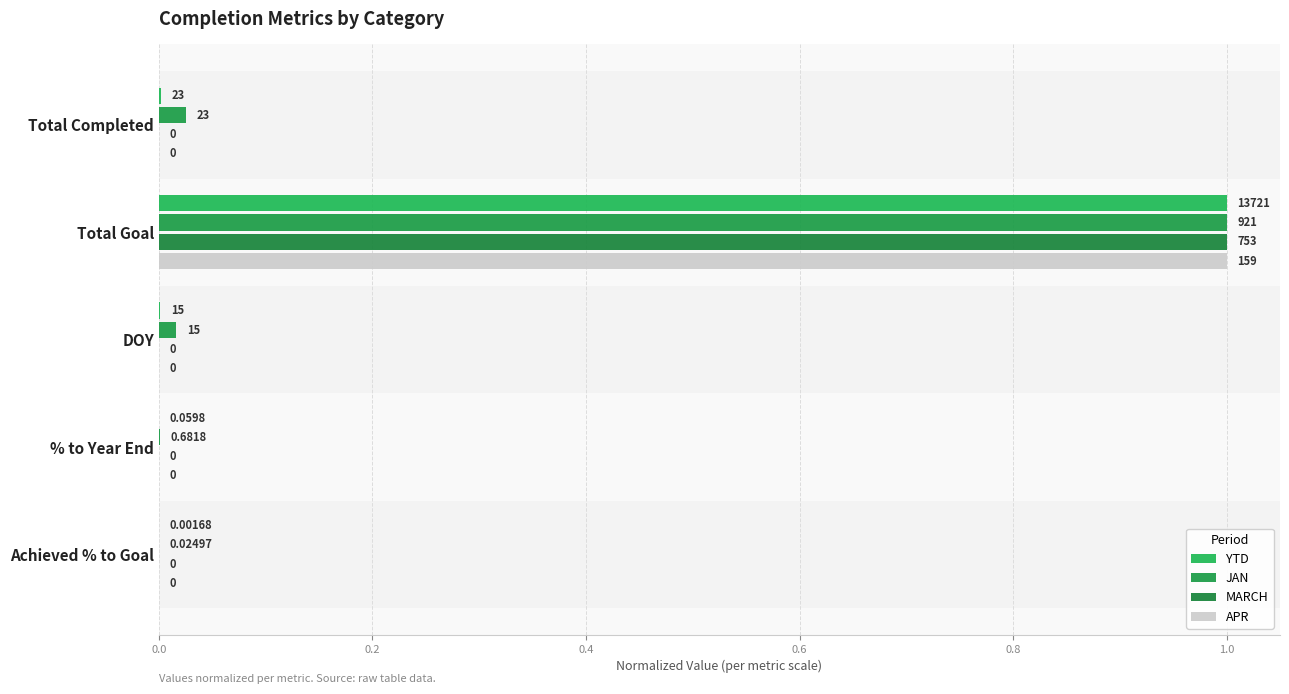

How many data points does each series have?

5